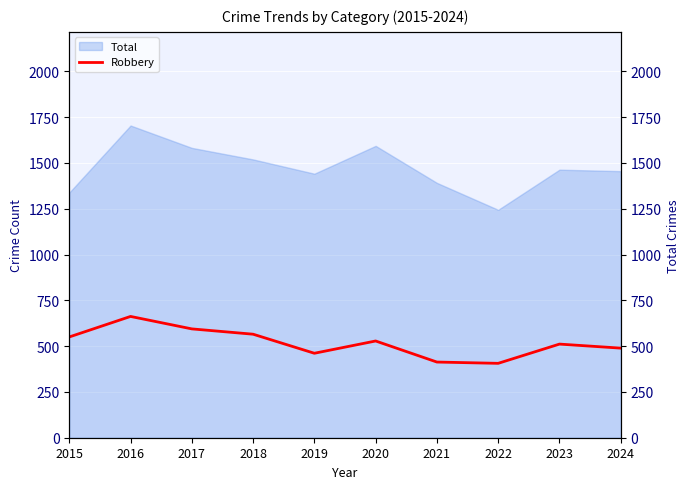

Reading left to right, transcribe all the data shown in this chart.

550	662	594	565	461	528	413	406	511	489